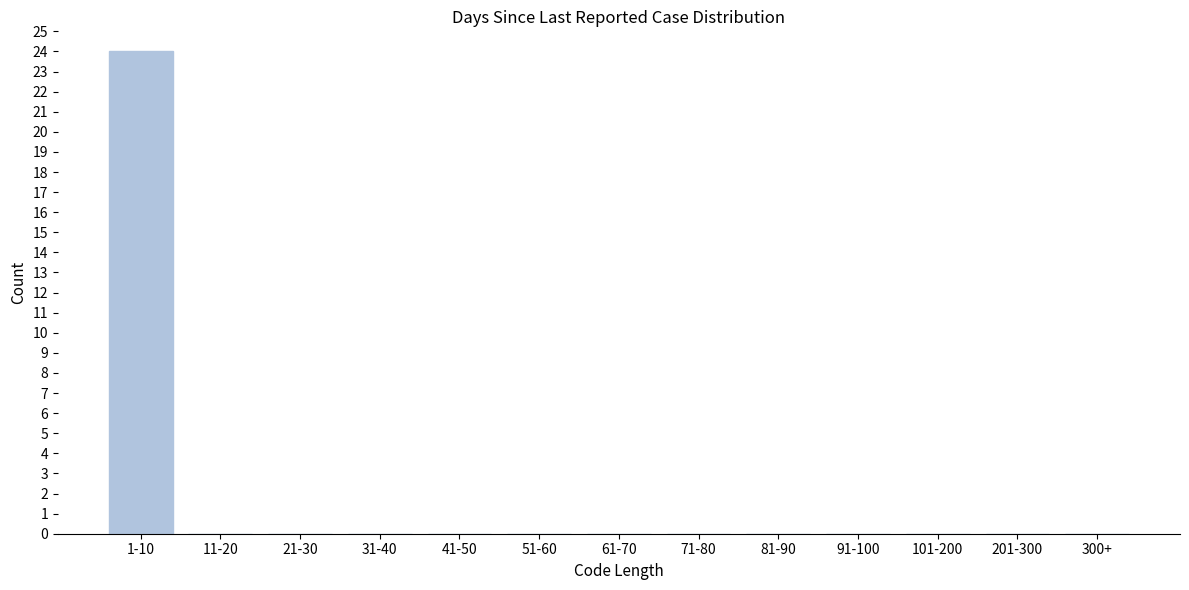

Reading left to right, list all the values displayed in this chart.

1-10=24	11-20=0	21-30=0	31-40=0	41-50=0	51-60=0	61-70=0	71-80=0	81-90=0	91-100=0	101-200=0	201-300=0	300+=0